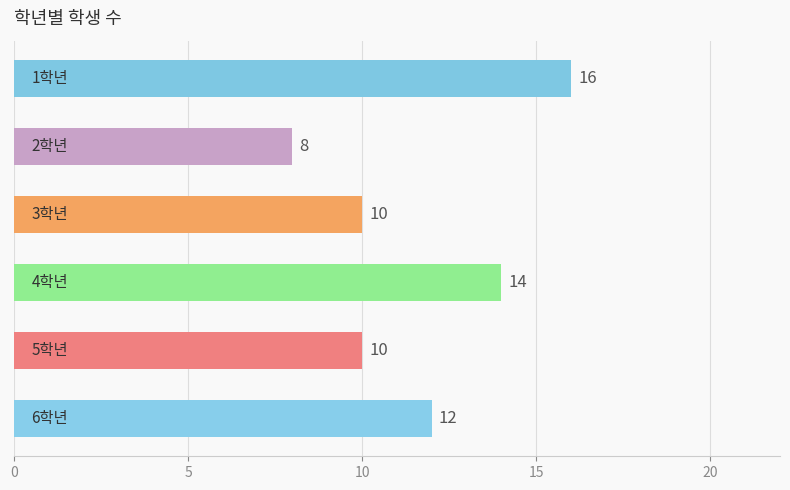

Reading top to bottom, list all the values displayed in this chart.

16	8	10	14	10	12